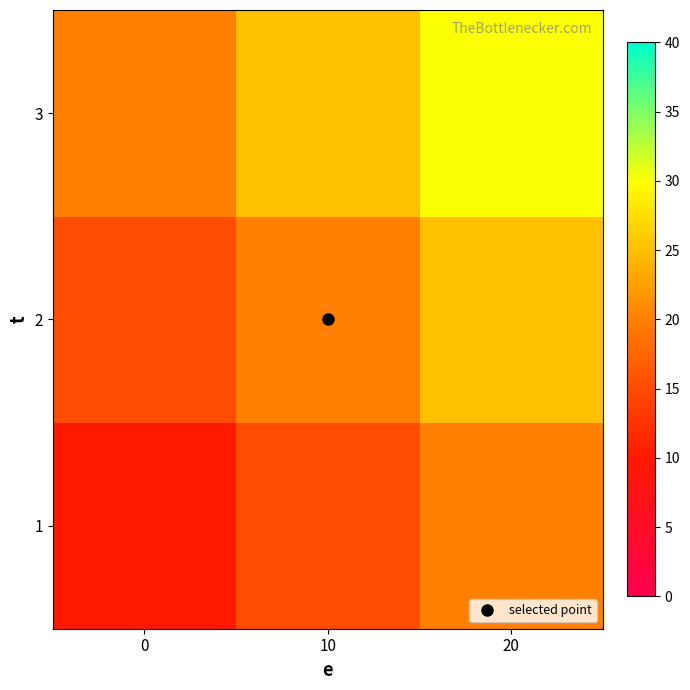

Reading right to left, extract all data points from this chart.

1: 20=20	10=15	0=10
2: 20=25	10=20	0=15
3: 20=30	10=25	0=20